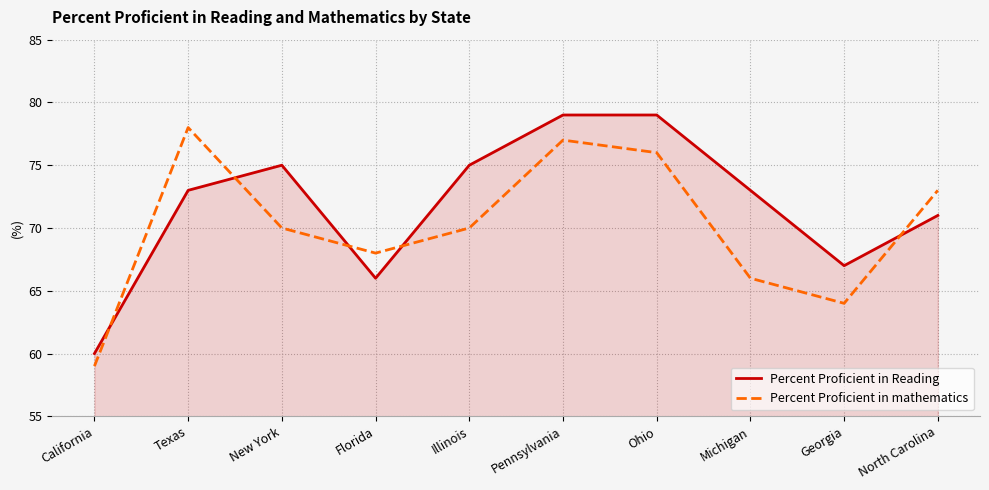

What is the average value of the Percent Proficient in Reading series?

72